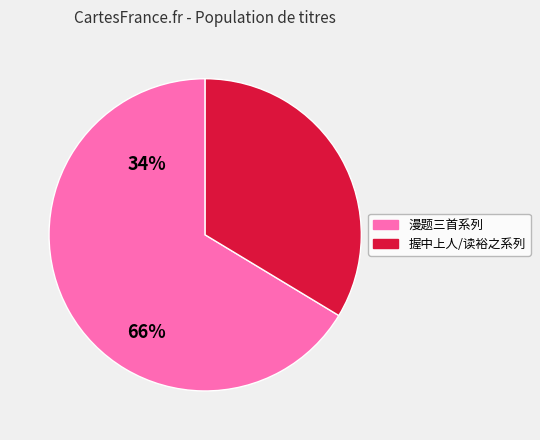

Is there a majority slice in this chart?

Yes